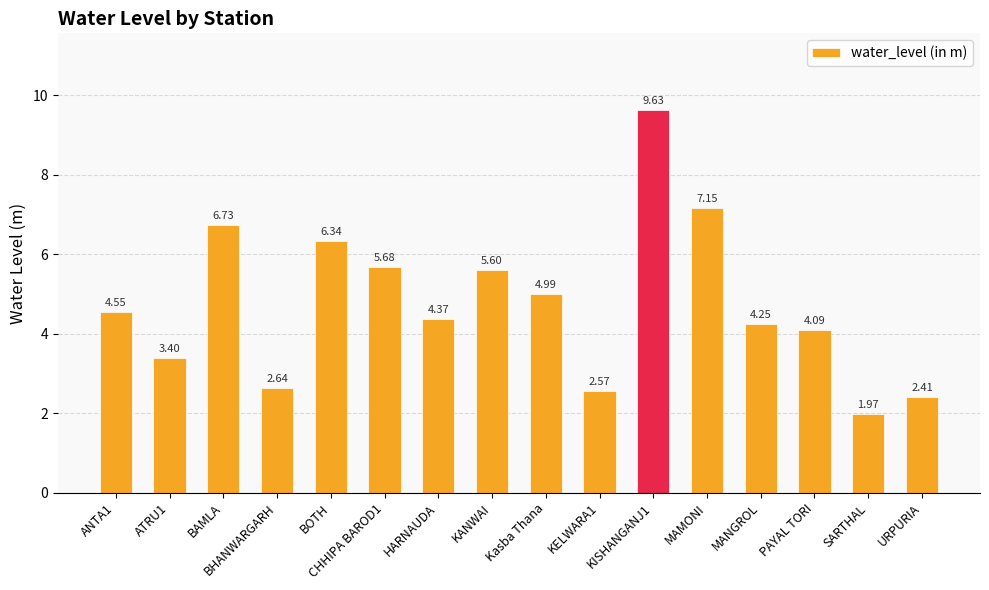

Are the bars horizontal?

No